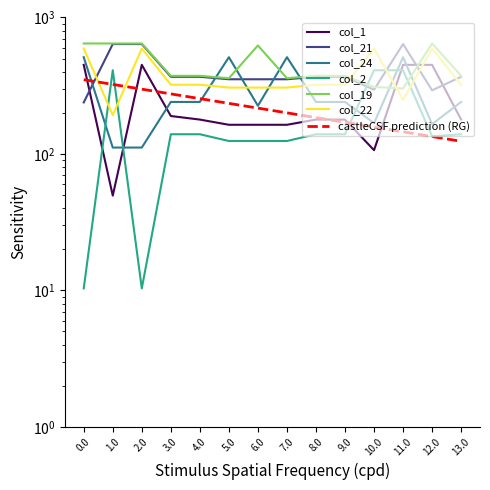

Reading left to right, what are all the values shown in this chart?

col_1: 0.0=449.5	1.0=49.5	2.0=449.5	3.0=189.5	4.0=178.5	5.0=163.5	6.0=163.5	7.0=163.5	8.0=178.5	9.0=178.5	10.0=106.5	11.0=449.5	12.0=449.5	13.0=178.5
col_21: 0.0=238.4	1.0=638.4	2.0=638.4	3.0=367.4	4.0=367.4	5.0=352.4	6.0=352.4	7.0=352.4	8.0=367.4	9.0=367.4	10.0=295.4	11.0=638.4	12.0=292.4	13.0=367.4
col_24: 0.0=511.3	1.0=111.3	2.0=111.3	3.0=240.3	4.0=240.3	5.0=511.3	6.0=225.3	7.0=511.3	8.0=240.3	9.0=240.3	10.0=168.3	11.0=511.3	12.0=165.3	13.0=240.3
col_2: 0.0=10.3	1.0=410.3	2.0=10.3	3.0=139.3	4.0=139.3	5.0=124.3	6.0=124.3	7.0=124.3	8.0=139.3	9.0=139.3	10.0=410.3	11.0=410.3	12.0=134.4	13.0=139.3
col_19: 0.0=644.5	1.0=644.5	2.0=644.5	3.0=373.5	4.0=373.5	5.0=358.5	6.0=623.2	7.0=358.5	8.0=373.5	9.0=373.5	10.0=309.4	11.0=301.5	12.0=644.5	13.0=373.5
col_22: 0.0=592.3	1.0=192.3	2.0=592.3	3.0=321.3	4.0=321.3	5.0=306.3	6.0=306.3	7.0=306.3	8.0=321.3	9.0=321.3	10.0=592.3	11.0=249.3	12.0=592.3	13.0=321.3